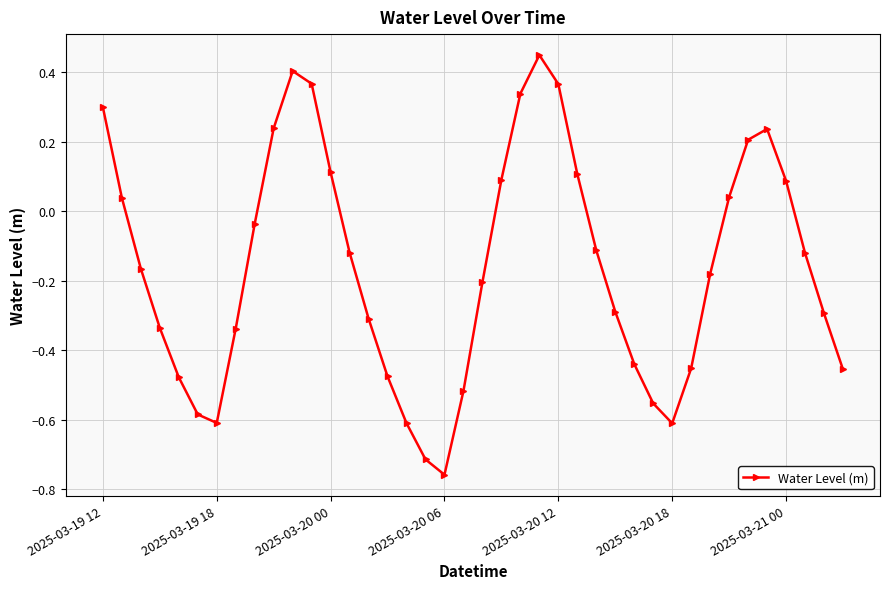

How many interior local peaks (higher than both neighbors) does the data have?

3